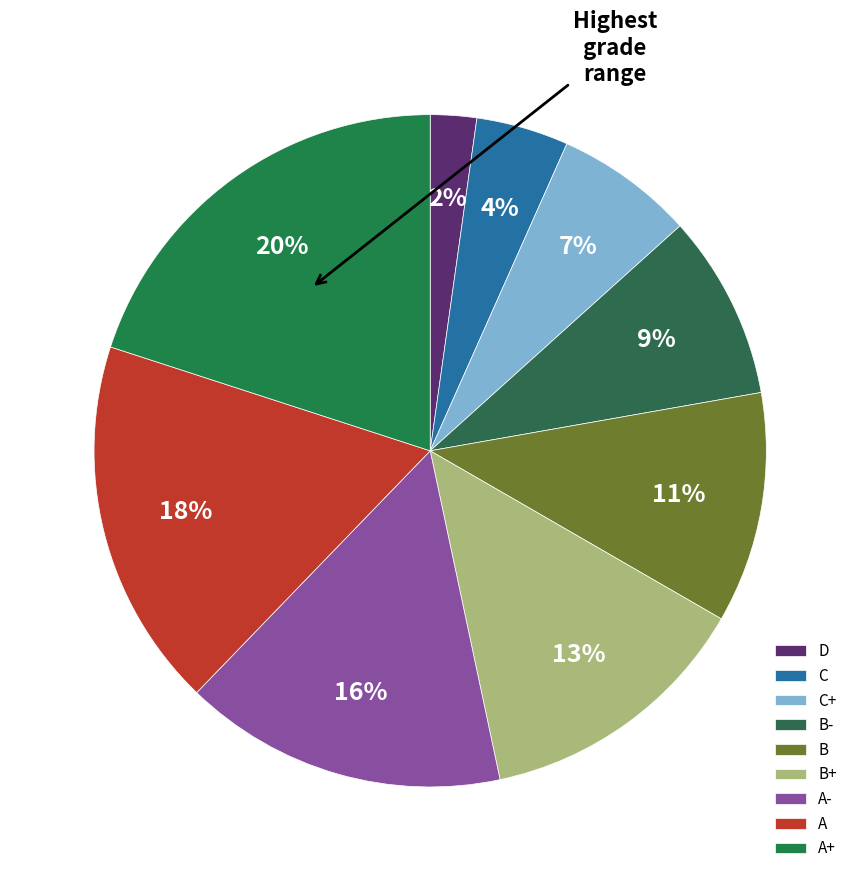

To the nearest percent, what is the difference between the largest and smallest slice percentages?

18%